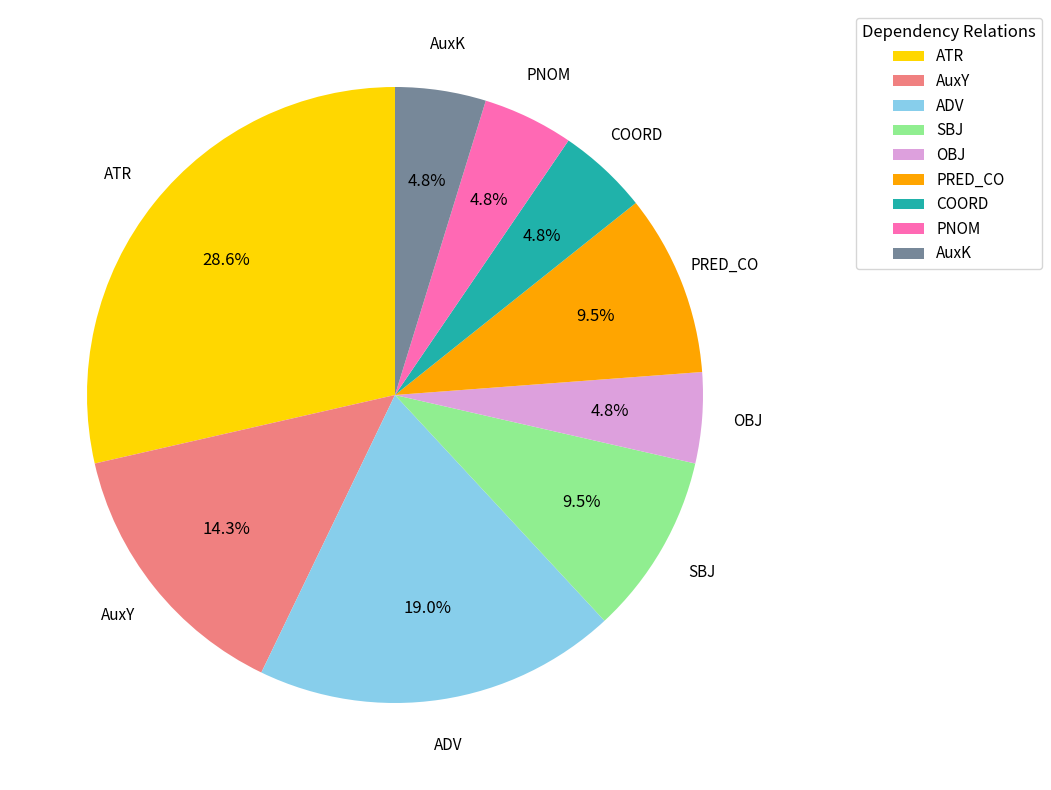

Combined, do PRED_CO and OBJ account for over 50%?

No